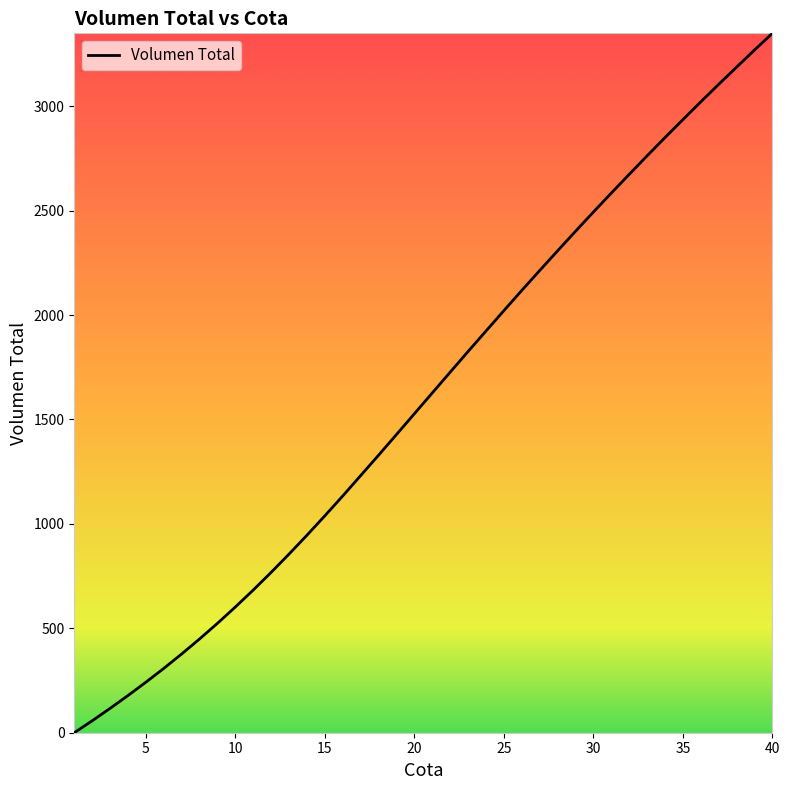

Reading left to right, extract all data points from this chart.

0.0	57.0	116.5	178.1	241.8	308.0	377.1	448.9	523.9	602.2	683.3	768.0	855.5	945.8	1038.8	1133.8	1231.3	1328.9	1427.9	1527.4	1626.9	1726.4	1825.3	1923.3	2021.0	2117.8	2213.0	2307.3	2400.9	2493.1	2583.8	2673.4	2762.2	2849.6	2935.4	3020.8	3104.6	3187.0	3268.7	3349.2